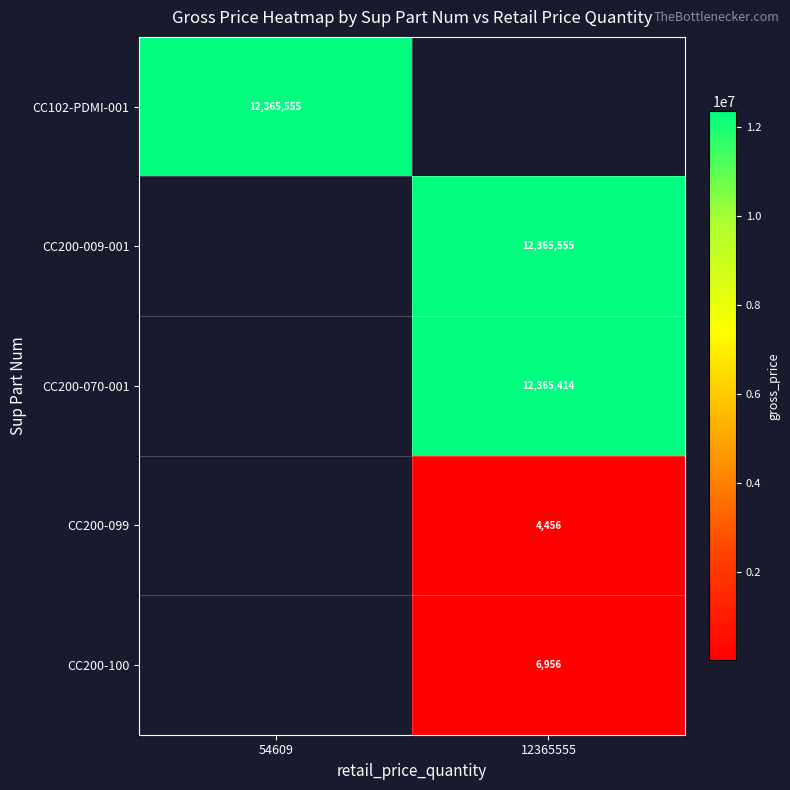

Is it true that CC102-PDMI-001 equals 12365555 at 54609?

True